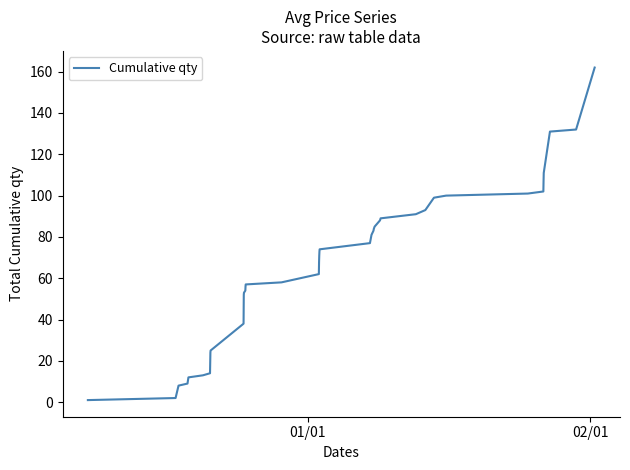

What is the difference between the maximum and minimum values?

161